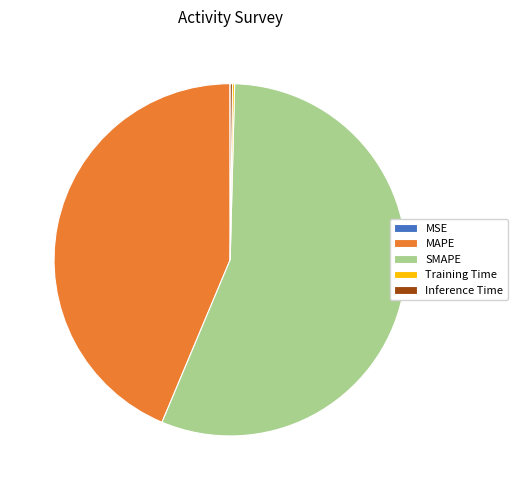

True or false: SMAPE accounts for 56% of the total.

True